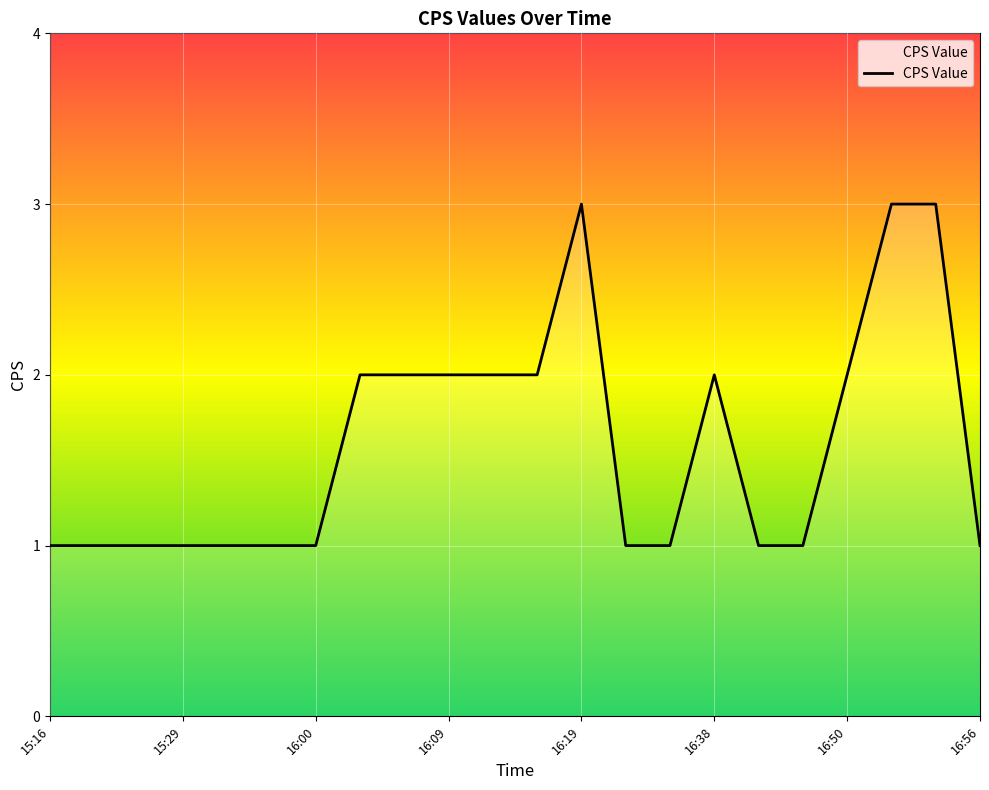

What is the maximum value shown in the chart?

3